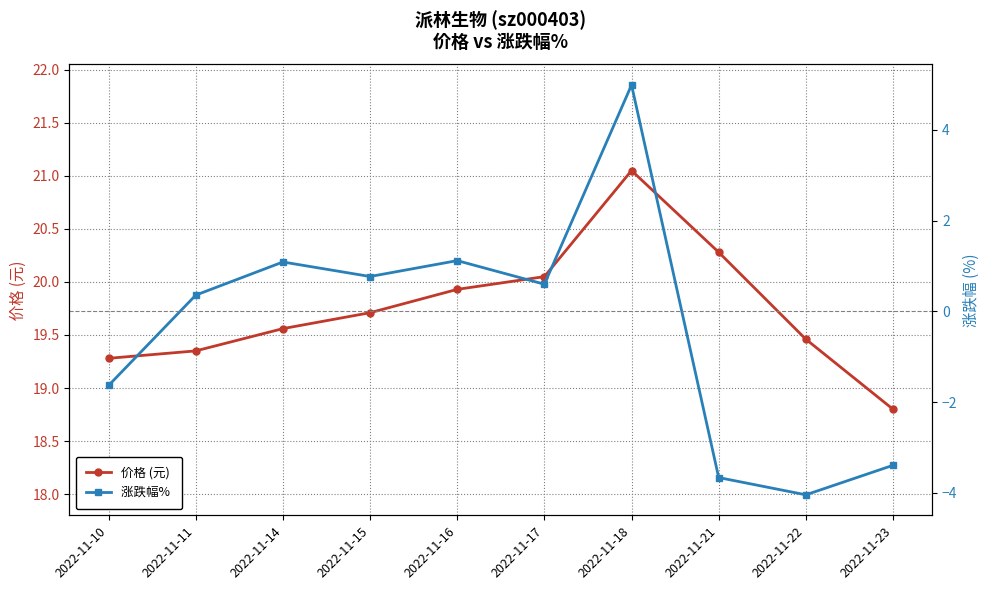

Which category has the highest value across all series?

2022-11-18